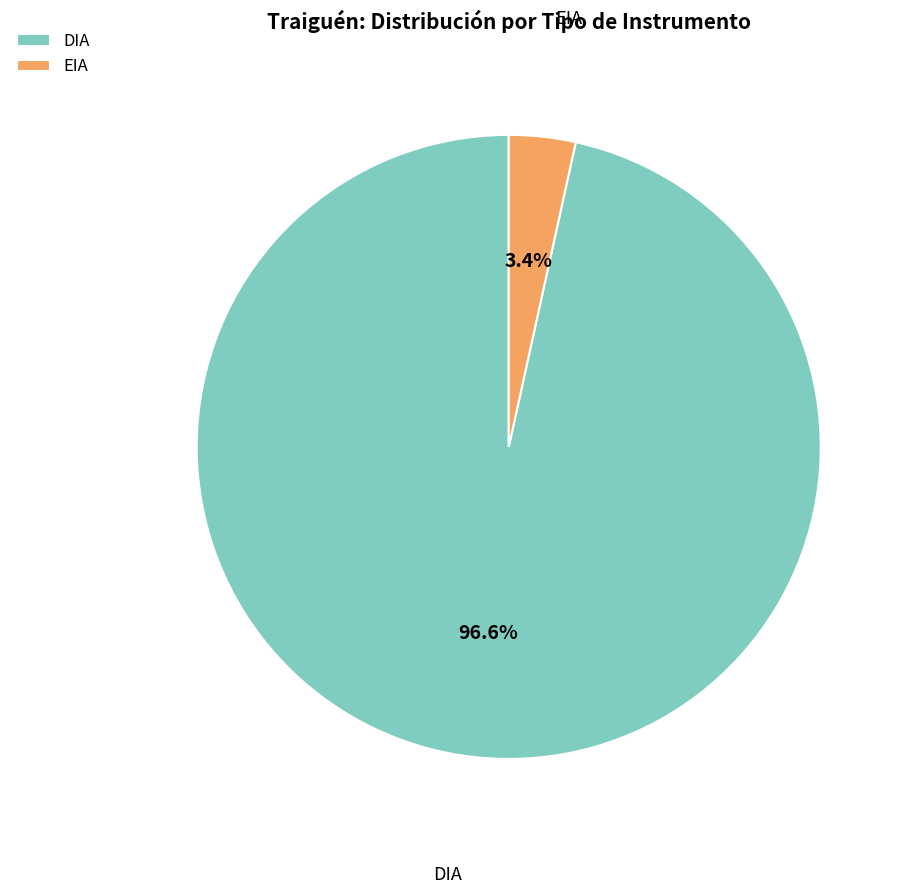

Which has a higher value, DIA or EIA?

DIA